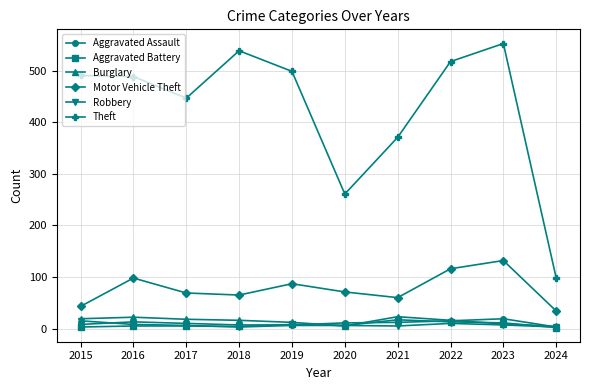

Read the Theft value at 2023.

553